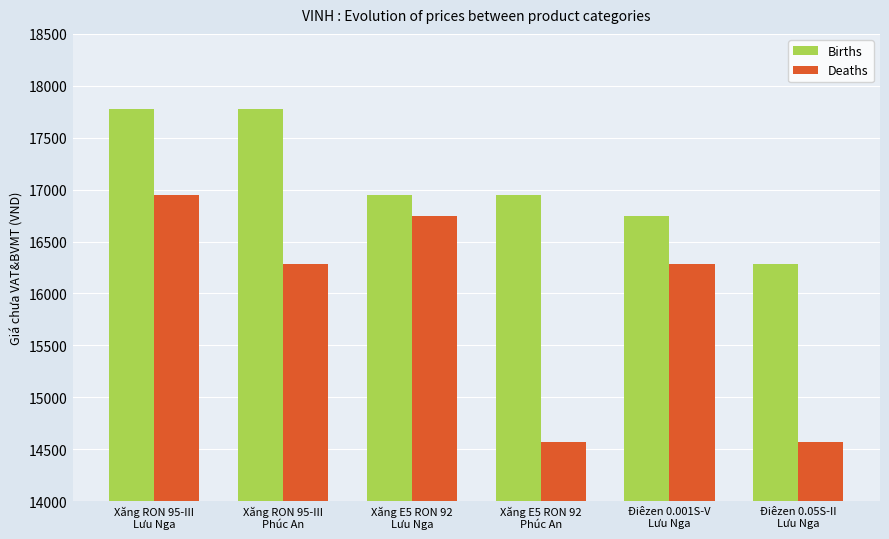

How many bars are there in total?

12